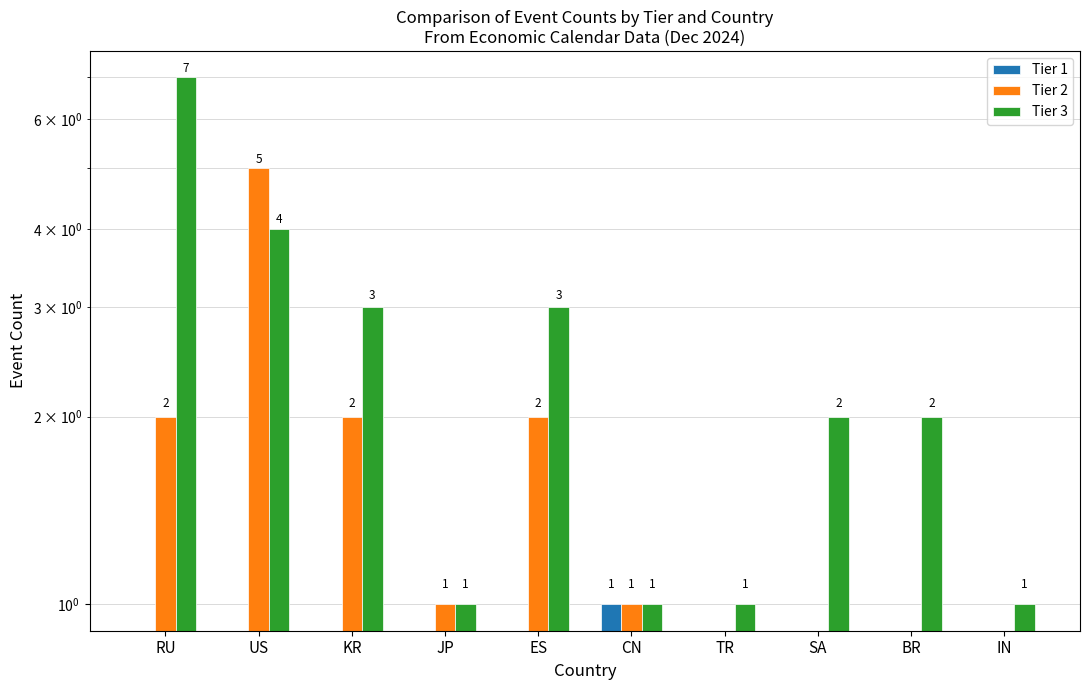

What is the difference between the Tier 2 values at RU and US?

3